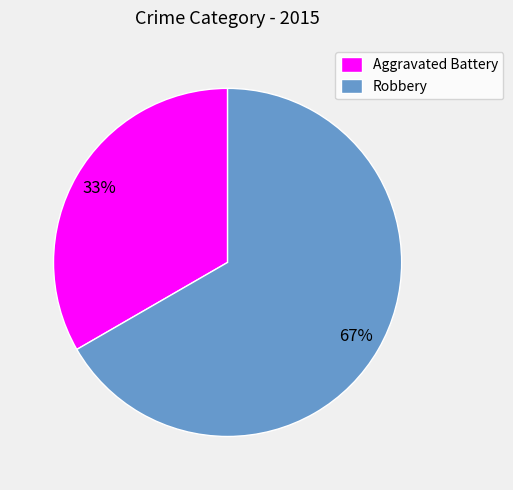

To the nearest percent, what percentage of the pie is Aggravated Battery?

33%